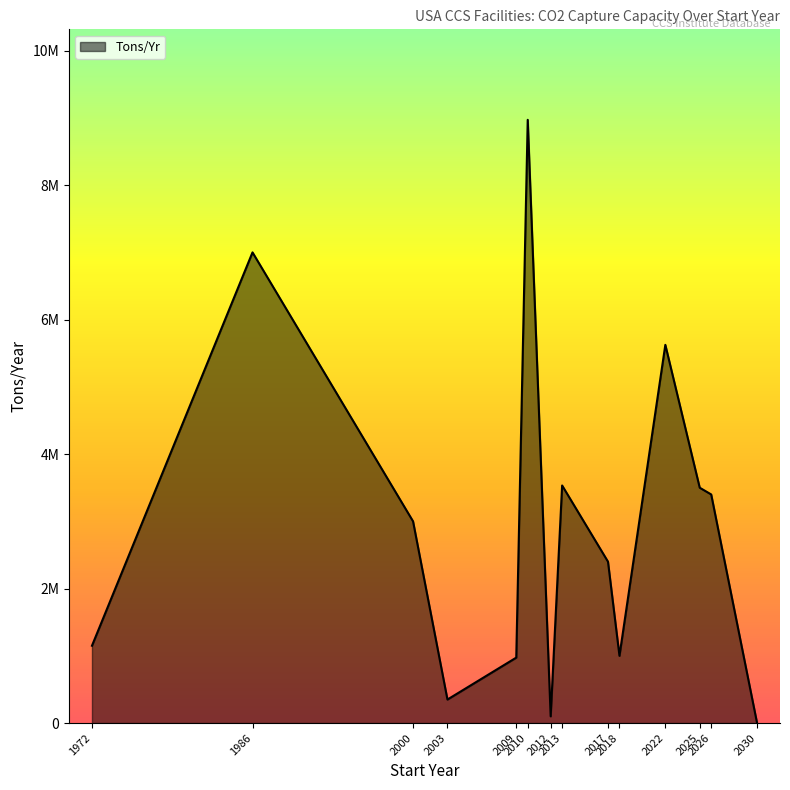

Does the chart have visible grid lines?

No